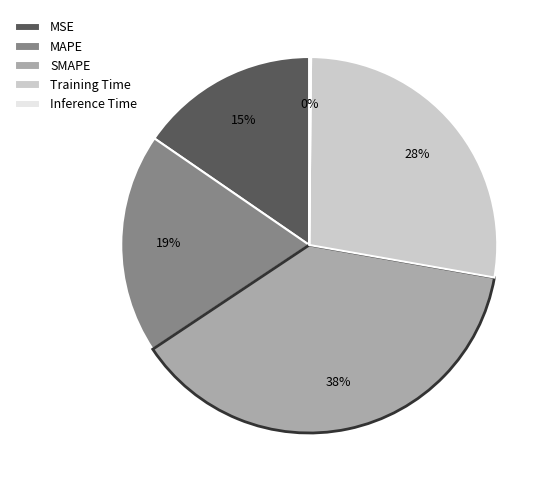

Do Training Time and MAPE together represent more than half of the pie?

No